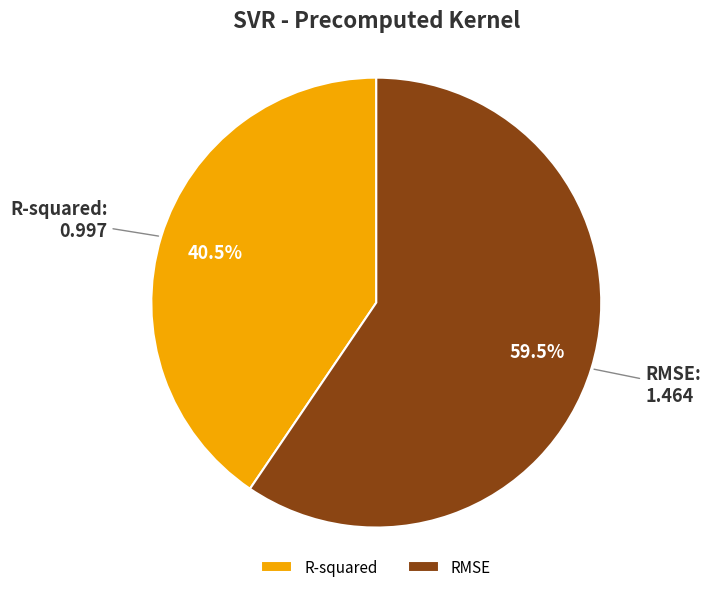

Which slice represents more than half of the pie?

RMSE